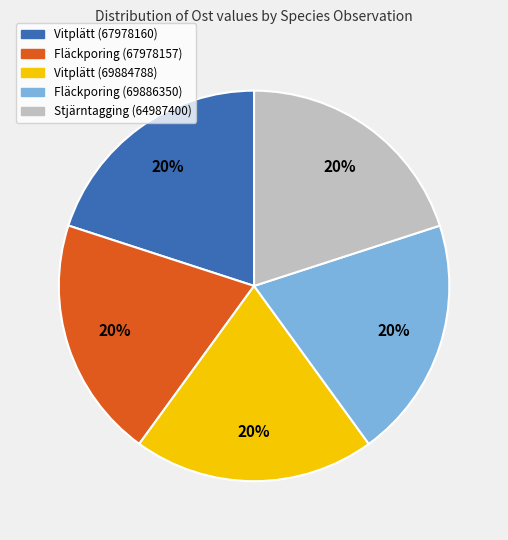

Count the number of slices in the pie.

5